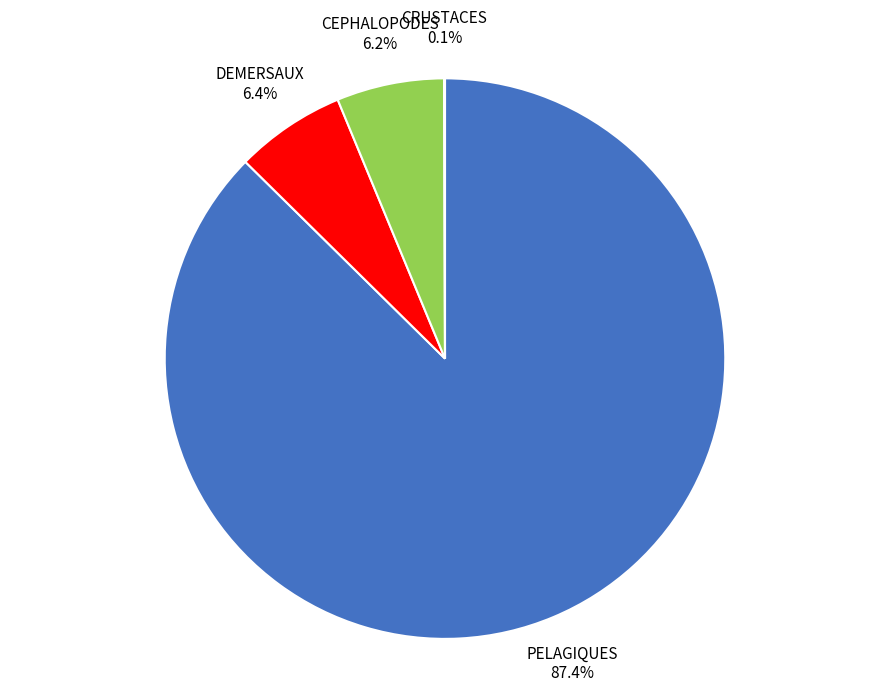

Combined, what portion of the pie is CEPHALOPODES and DEMERSAUX?

12.6%